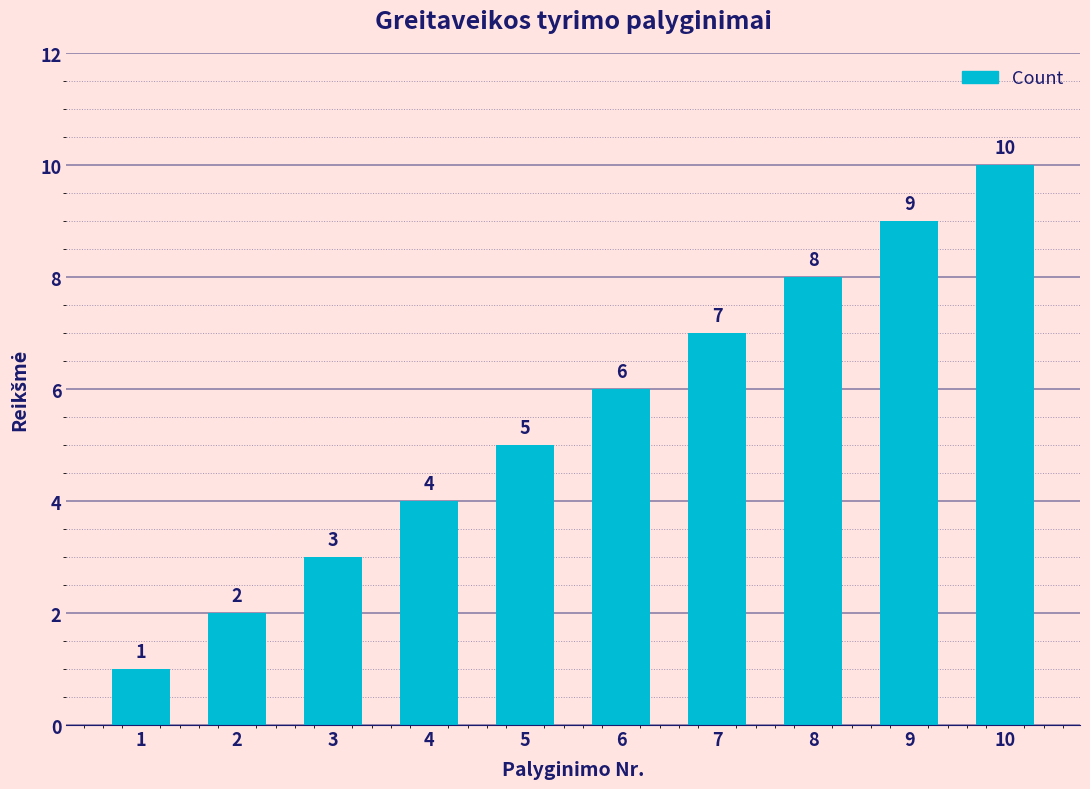

What is the greatest value displayed?

10